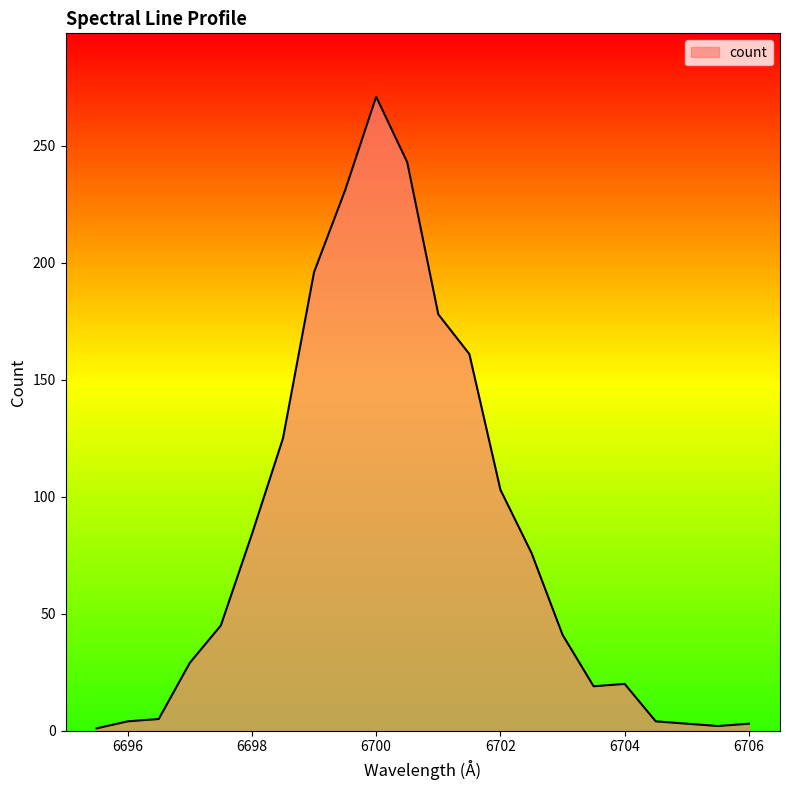

Reading right to left, transcribe all the data shown in this chart.

3	2	3	4	20	19	41	76	103	161	178	243	271	231	196	125	84	45	29	5	4	1